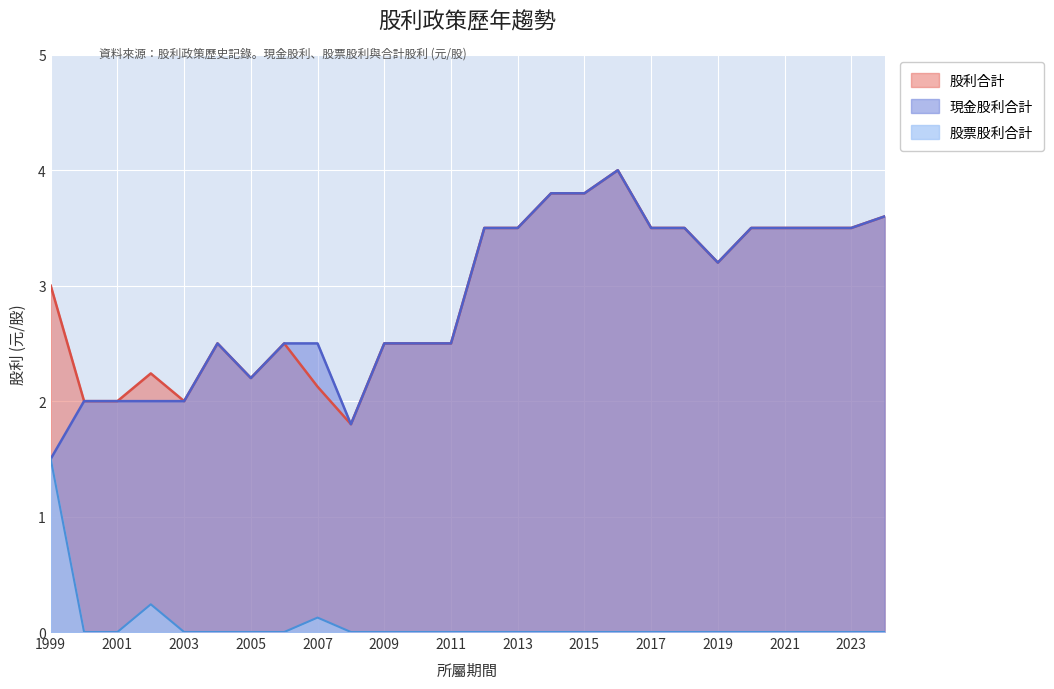

Where is the first local maximum for 股利合計?

2002